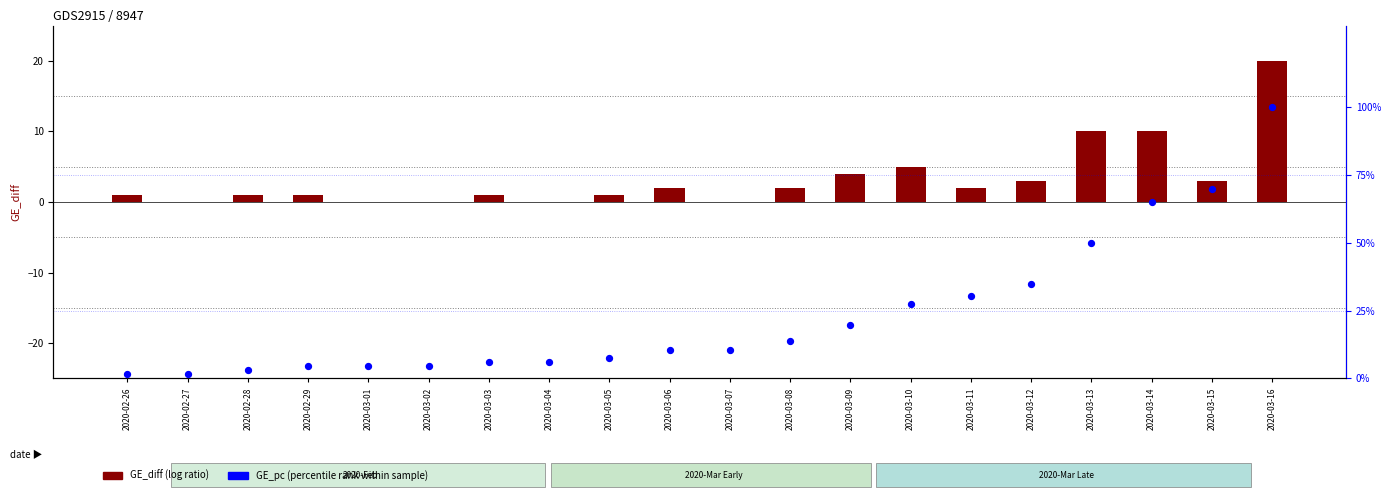

What is the total value across all series at 2020-03-07?

10.6